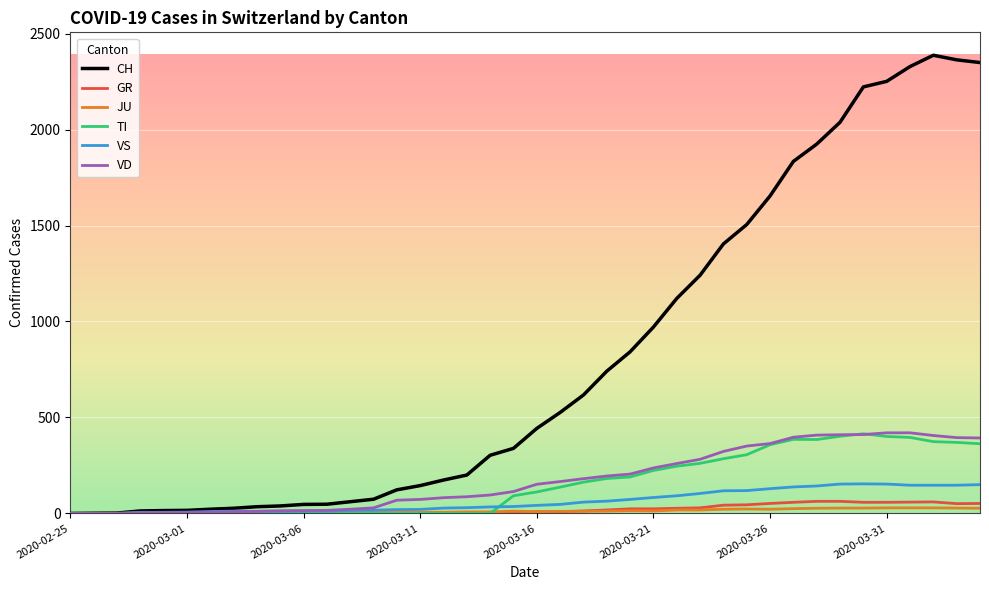

True or false: GR has more than 0 points higher than both neighbors.

True